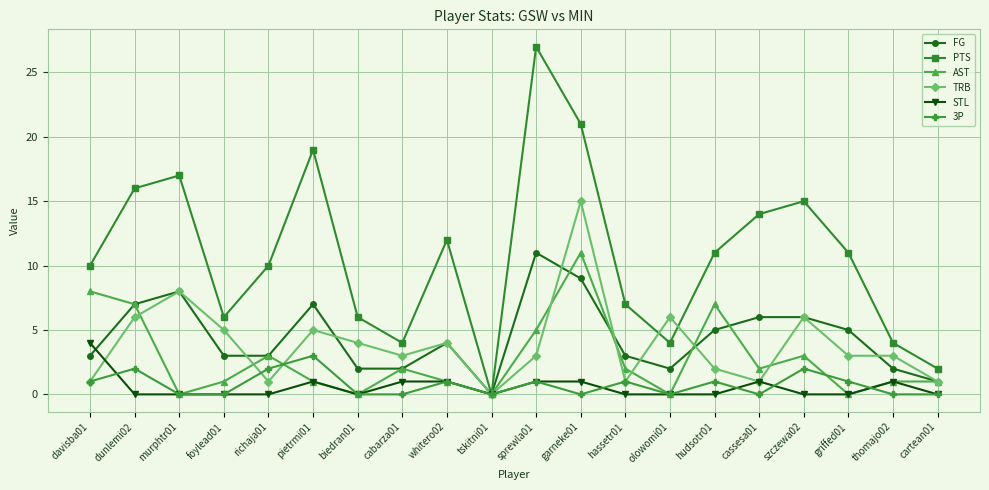

Count the number of data series in this chart.

6